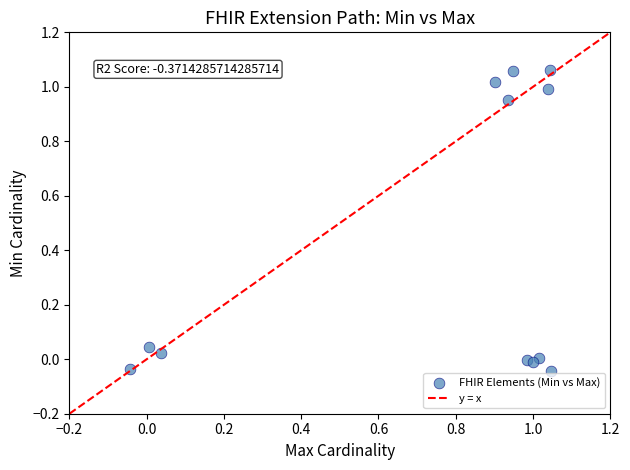

What is the average Y value?

0.4